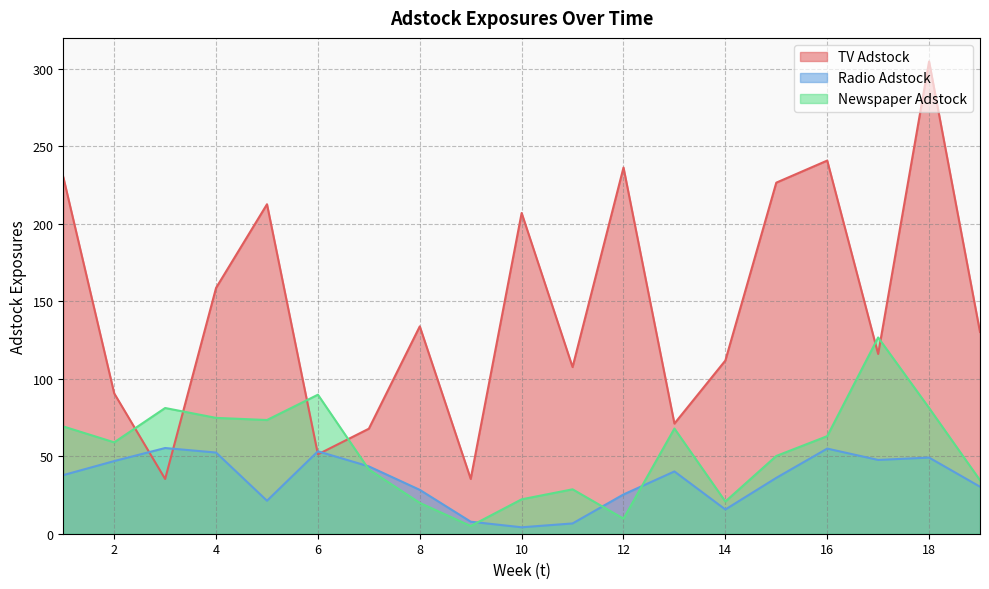

Is it true that Radio Adstock equals 1.8 at 11?

False